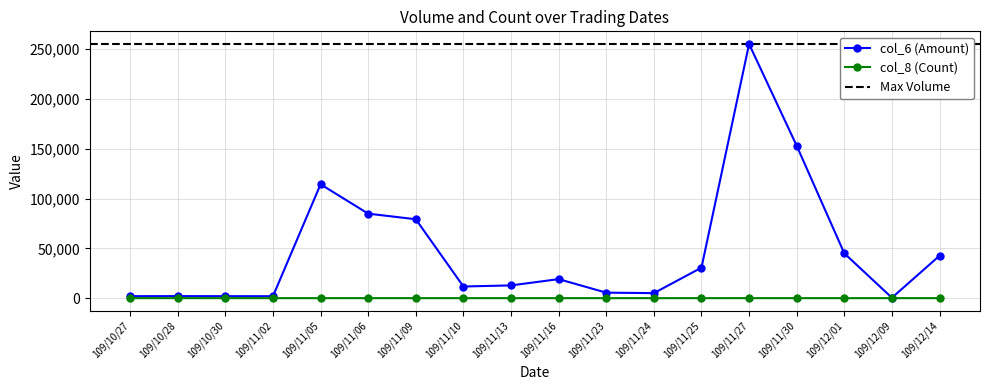

At which category does the chart reach its minimum across all series?

109/10/28